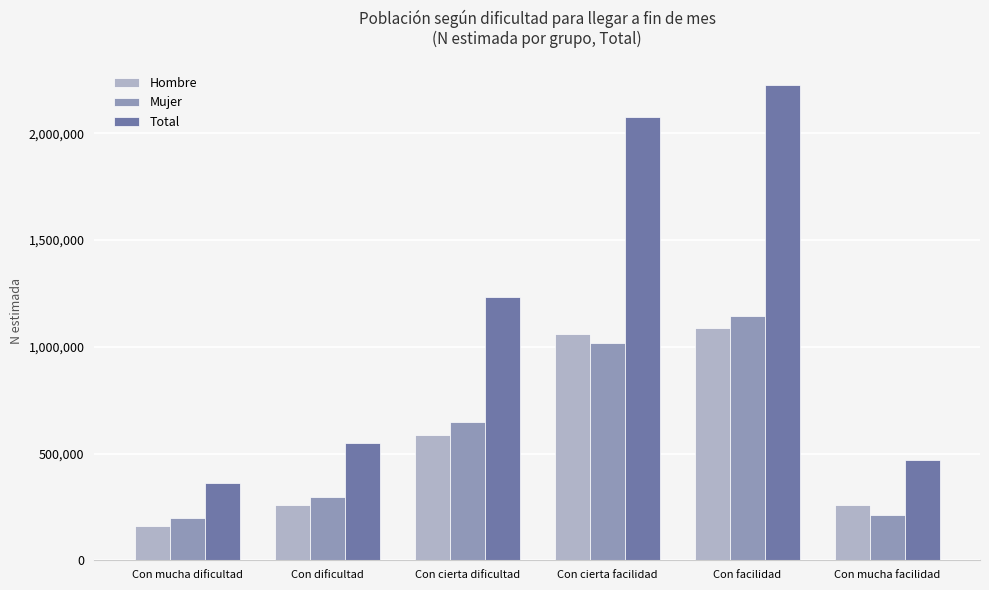

What position from the left is Con cierta facilidad?

4